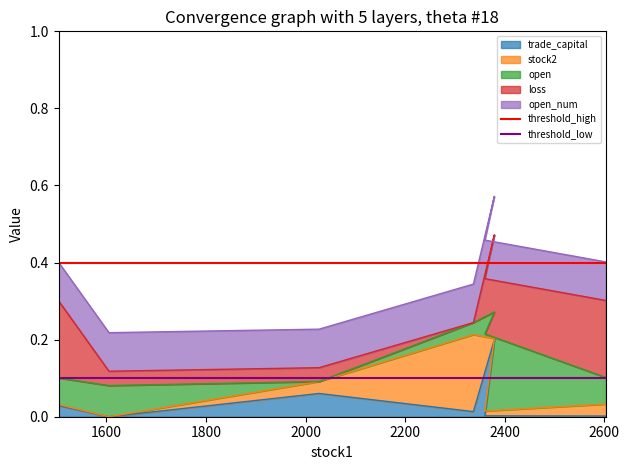

What is the highest value of the threshold_high series?

0.4